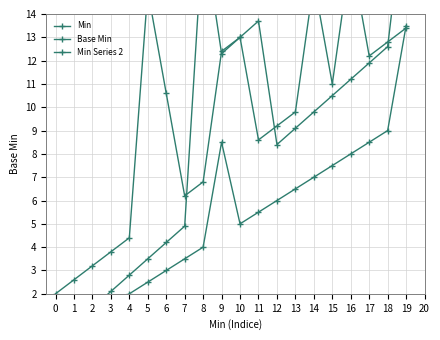

List the series in order of their peak value, lowest first.

Base Min, Min Series 2, Min